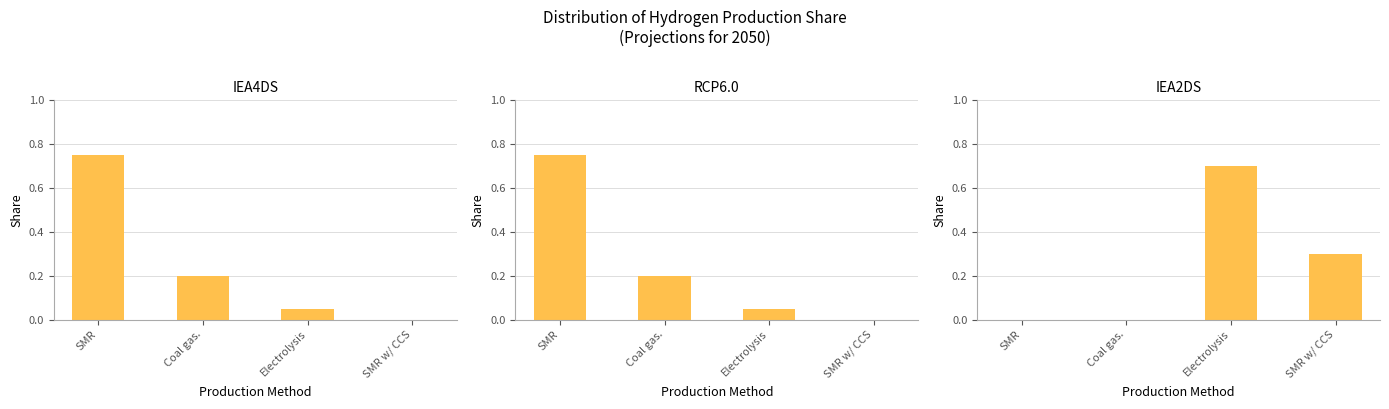

True or false: RCP6.0 has a value of 0.2 at Coal gas..

True